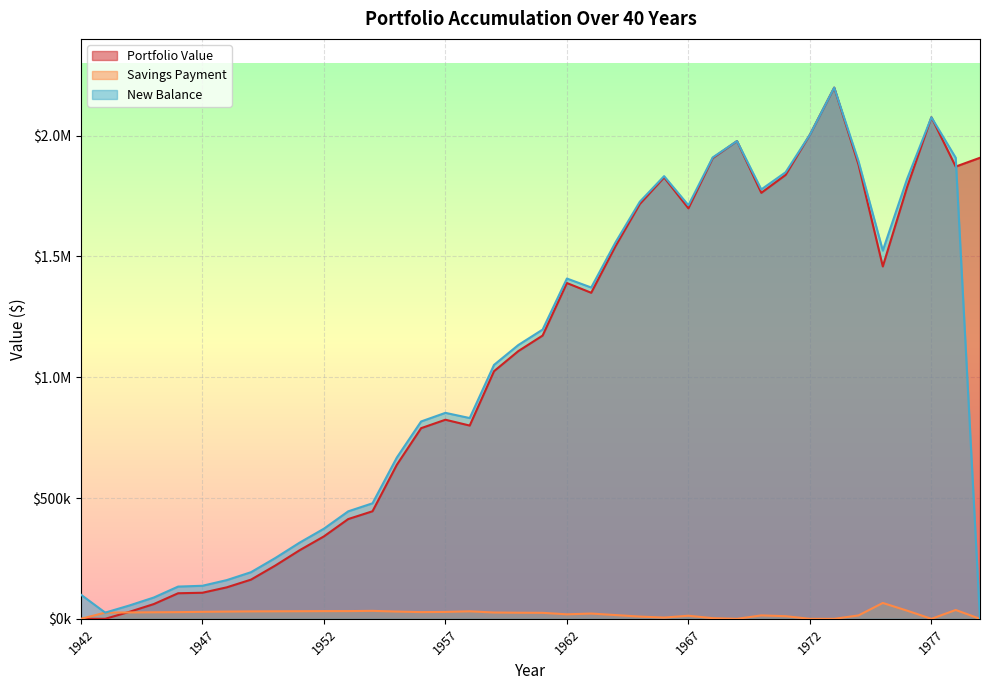

True or false: New Balance has more than 2 interior local peaks.

True